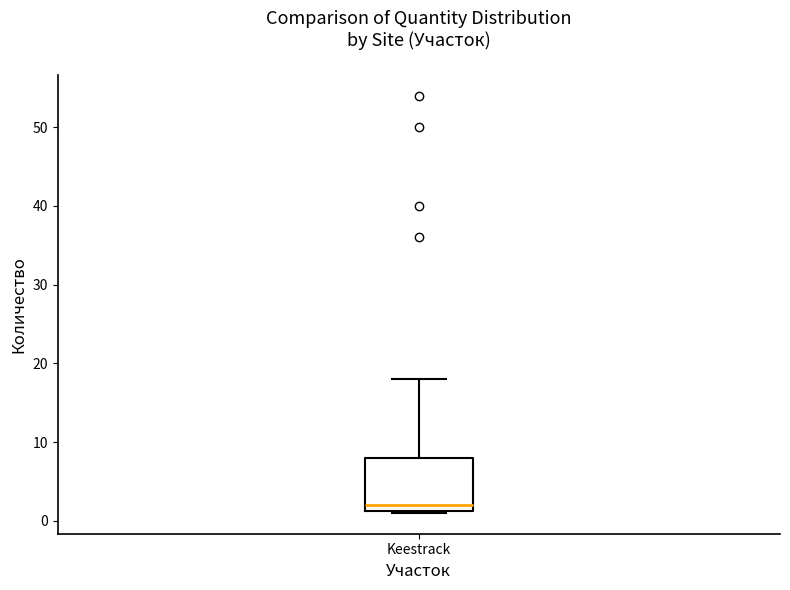

Where is the upper edge of the box for Keestrack on the y-axis? The values are not printed on the chart, so give them approximately, as read against the axis.

8